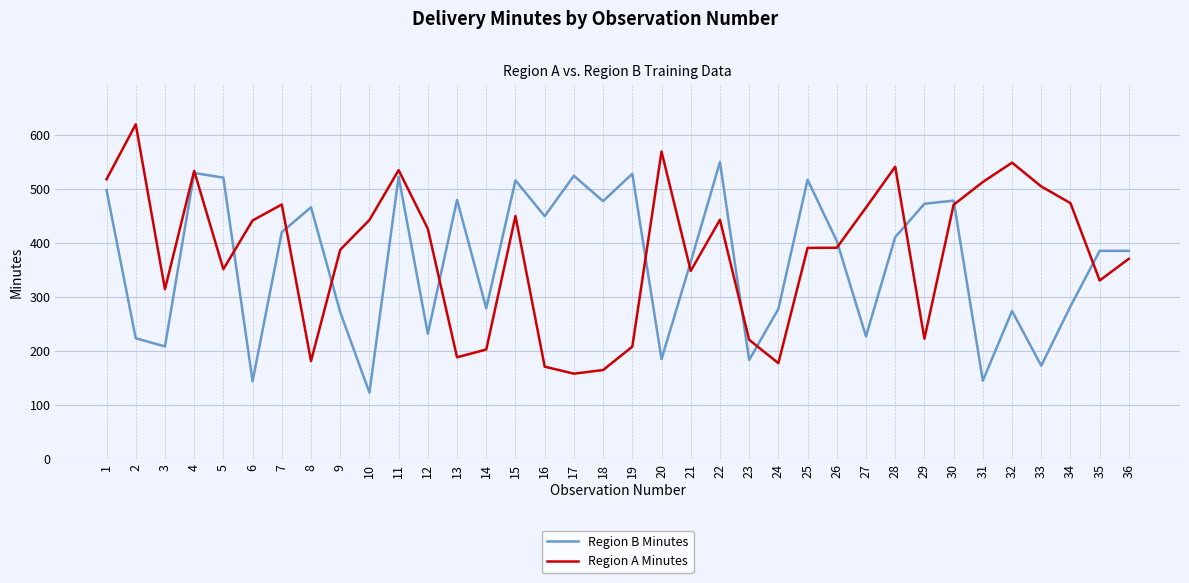

What is the lowest value of the Region A Minutes series?

158.3